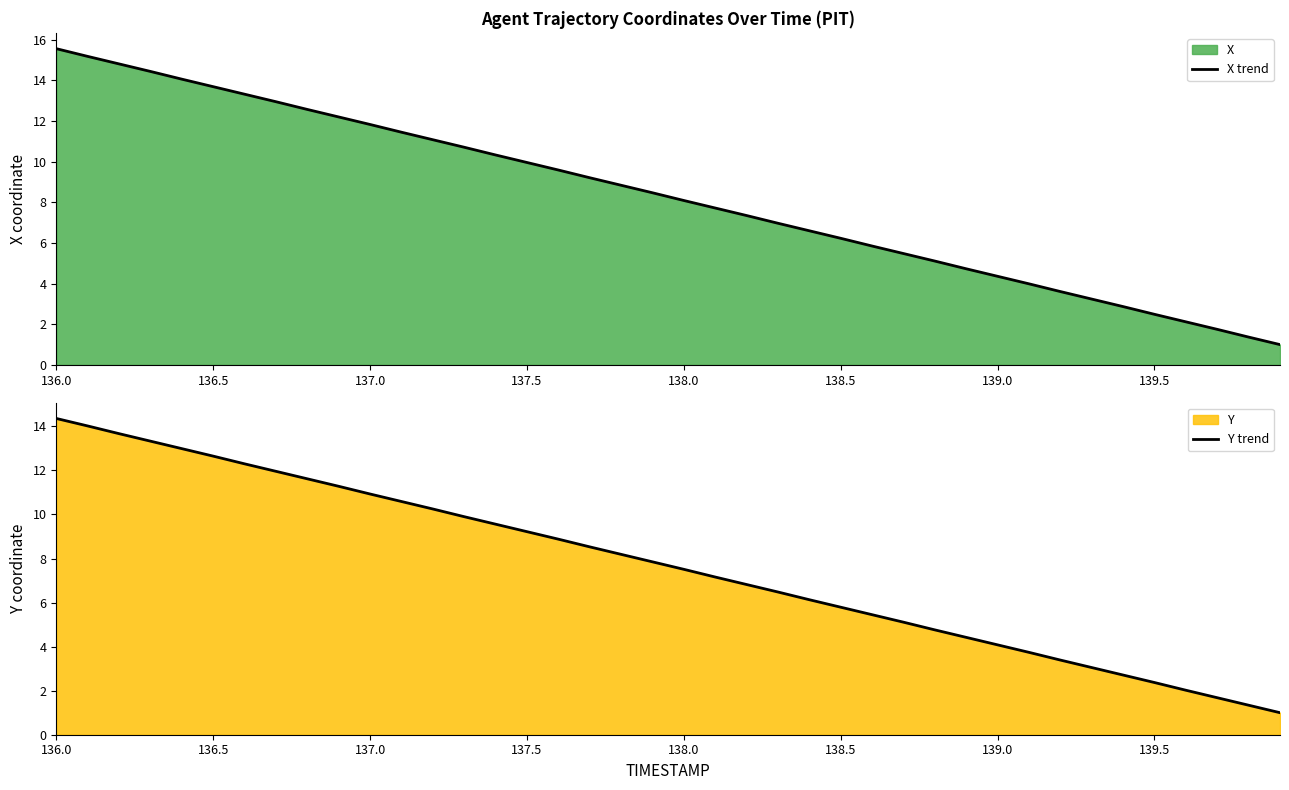

At which label does X trend reach its peak?

136.0